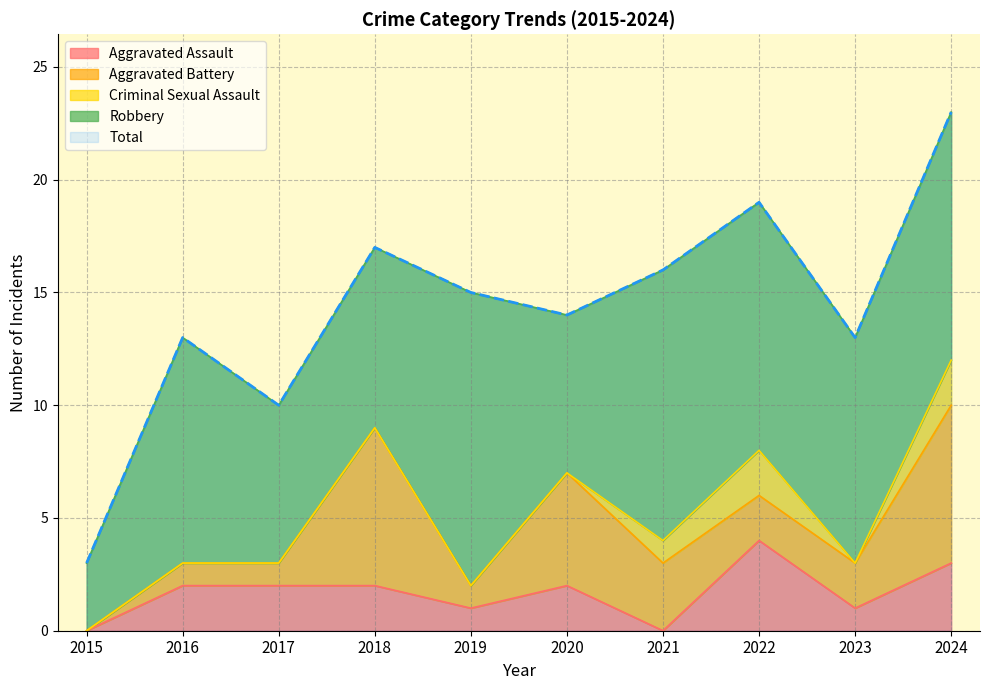

How many lines are shown in the chart?

5